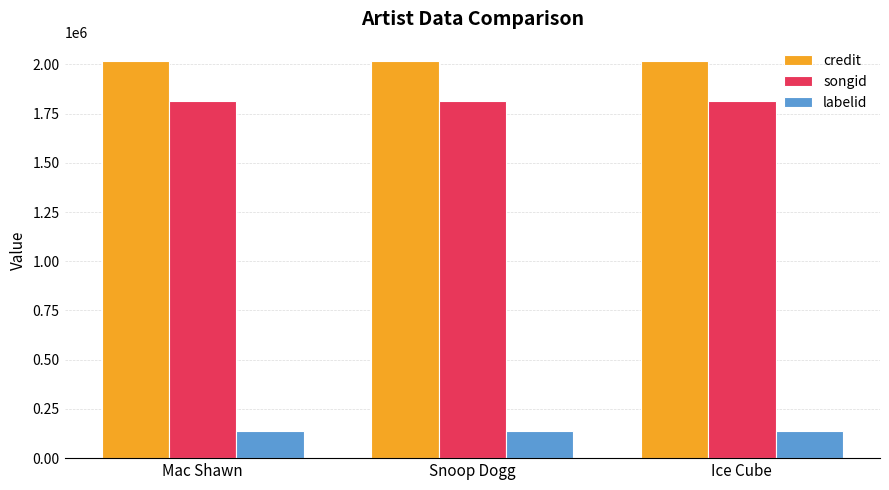

At how many categories does at least one series exceed 392876?

3